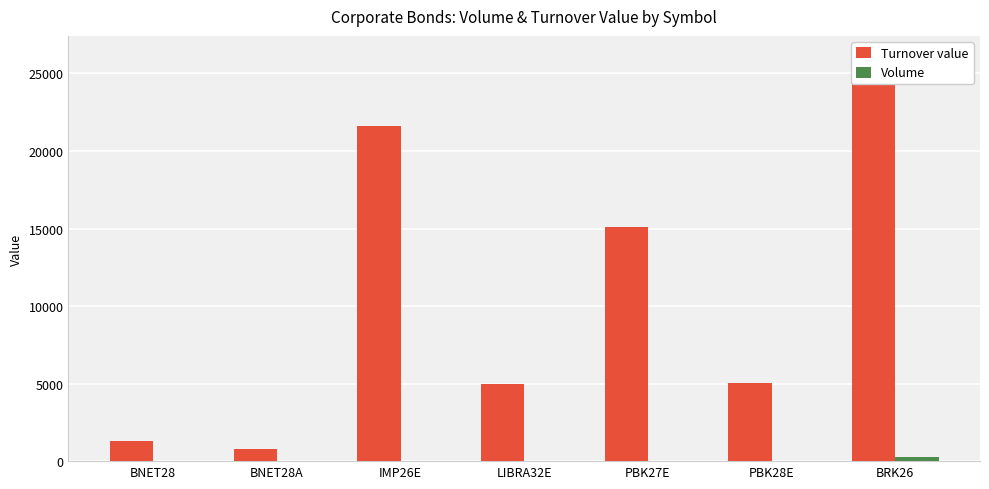

Does the chart contain any negative values?

No